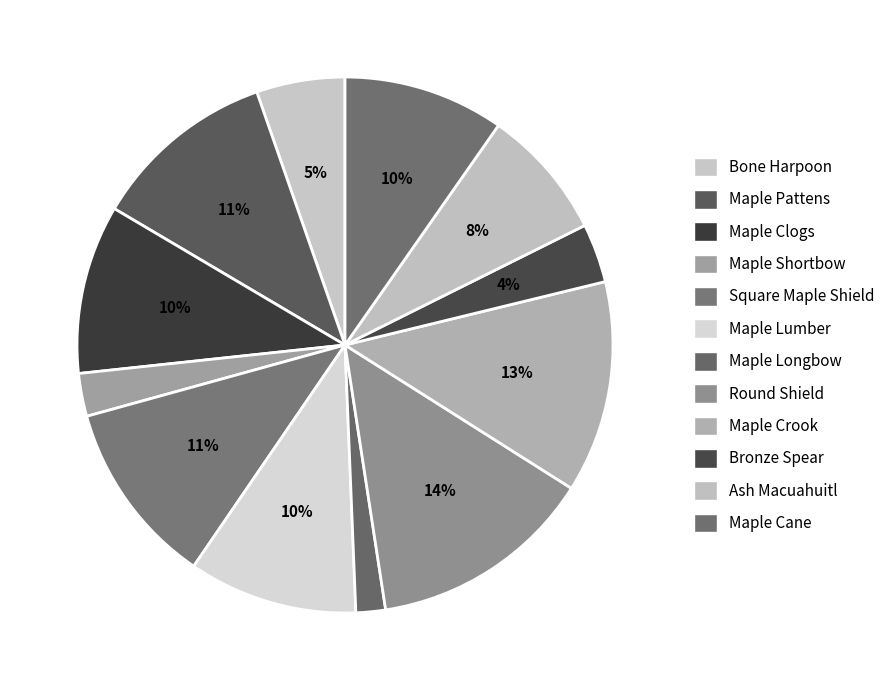

Count the number of slices in the pie.

12